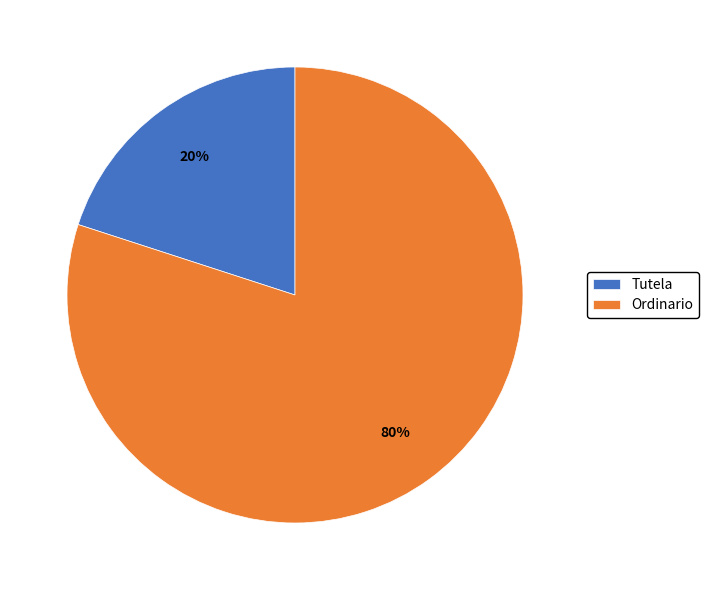

Which slice represents more than half of the pie?

Ordinario